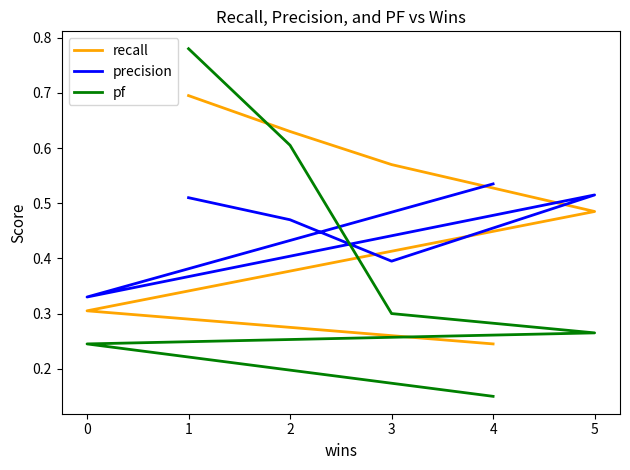

How many lines are shown in the chart?

3